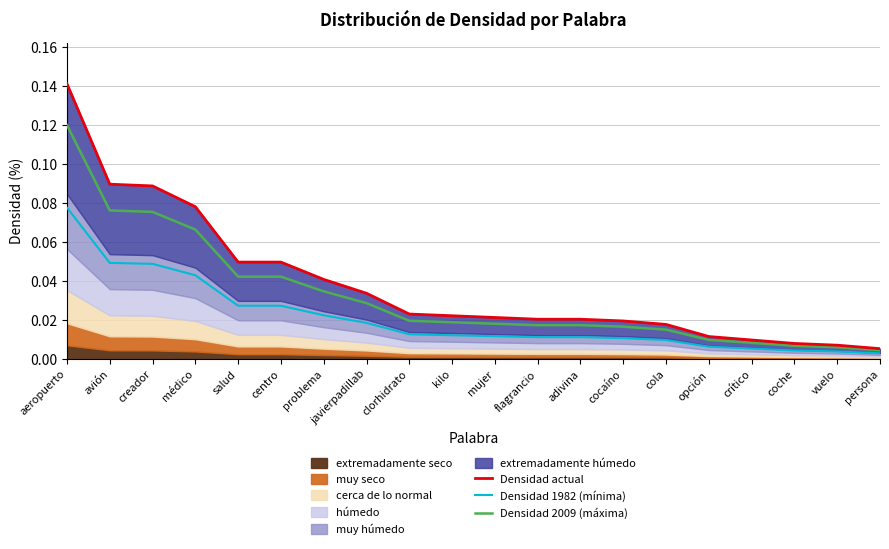

True or false: Densidad 1982 (mínima) and Densidad actual intersect in this chart.

False